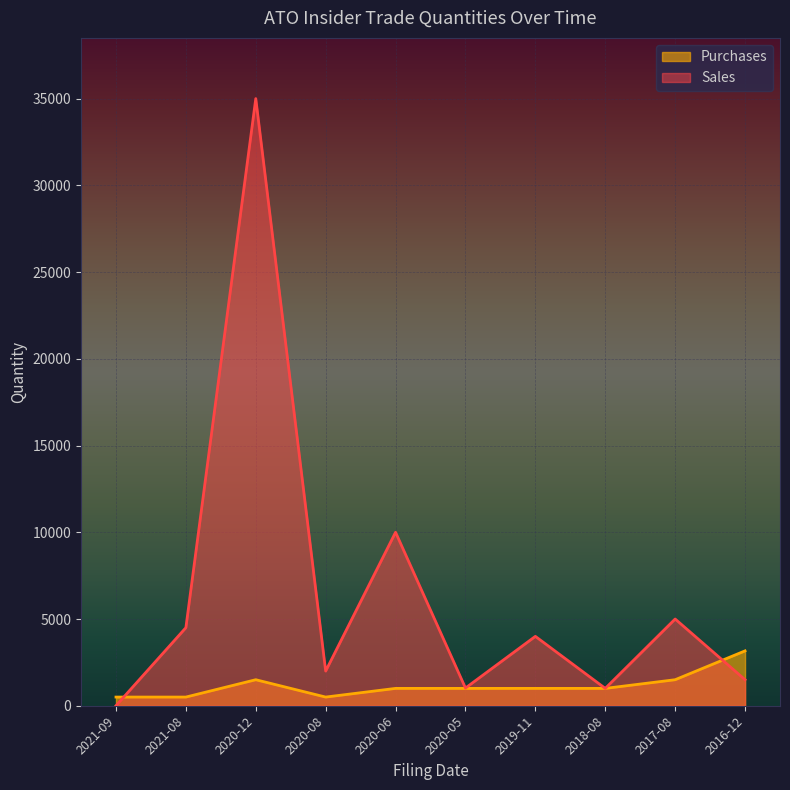

Rank the series by their maximum value, from highest to lowest.

Sales, Purchases